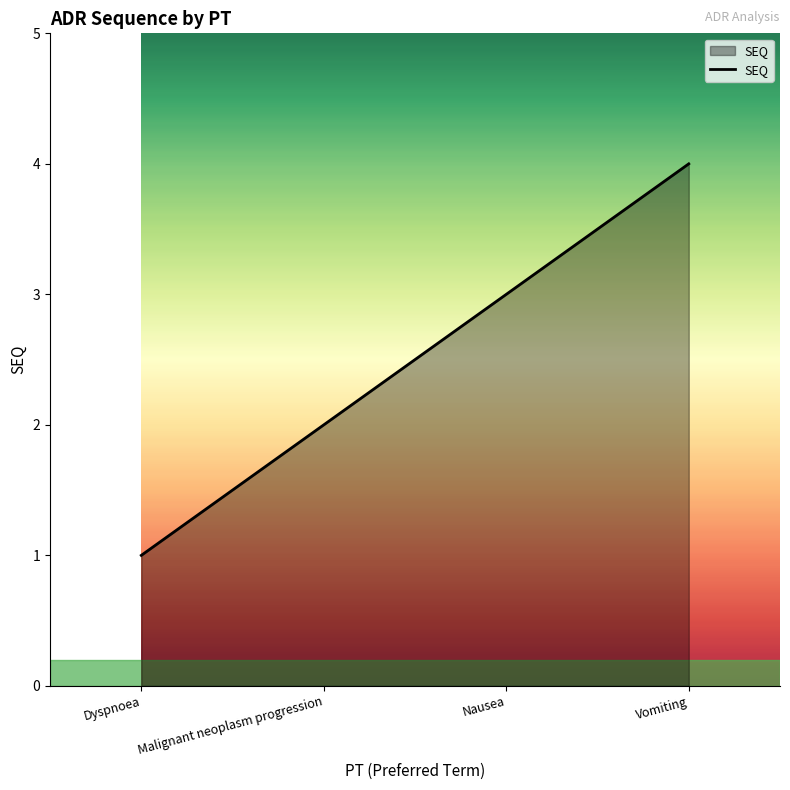

What is the difference between the maximum and second lowest values?

2